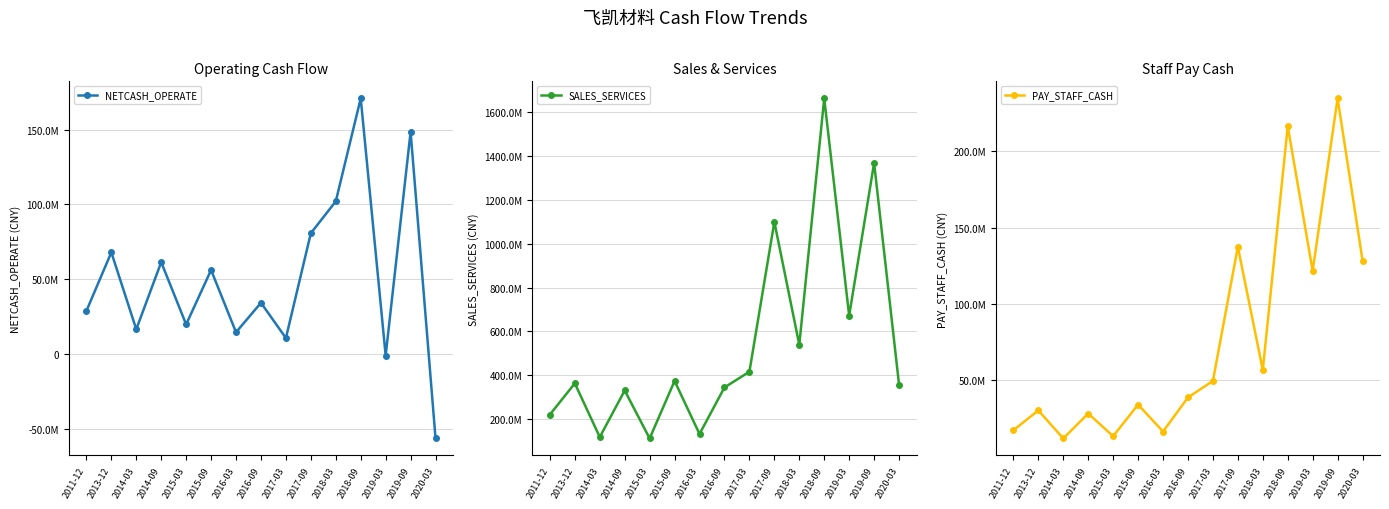

At which label does SALES_SERVICES reach its peak?

2018-09